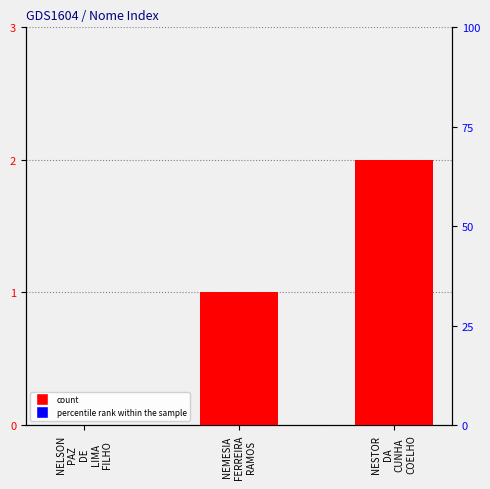

Does the chart contain any negative values?

No